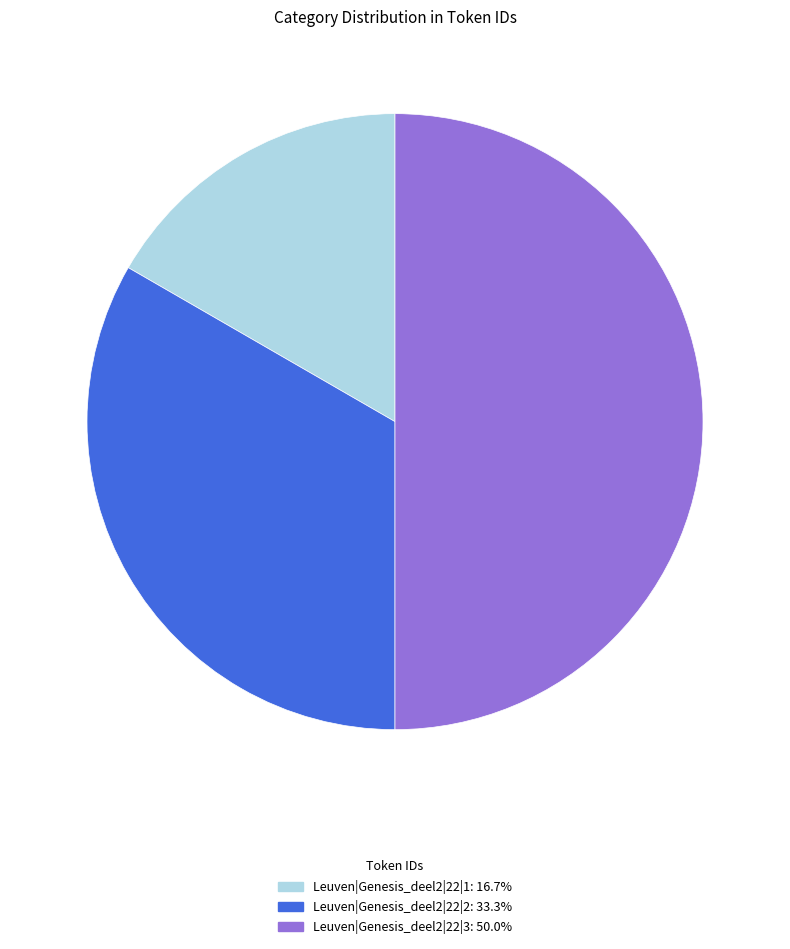

Is Leuven|Genesis_deel2|22|2 the majority of the pie?

No